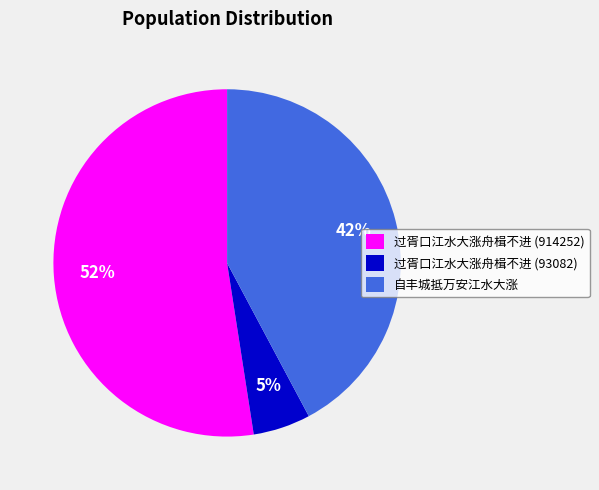

Which category accounts for the majority?

过胥口江水大涨舟楫不进 (914252)